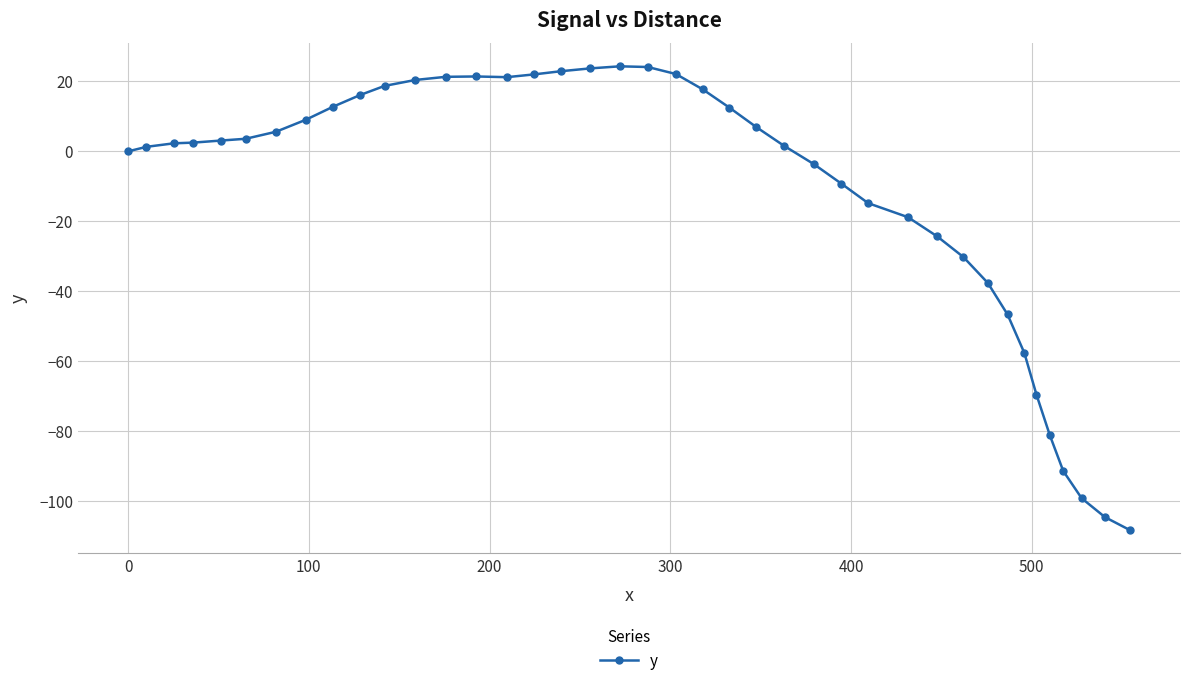

True or false: there are more than 0 points higher than both neighbors.

True